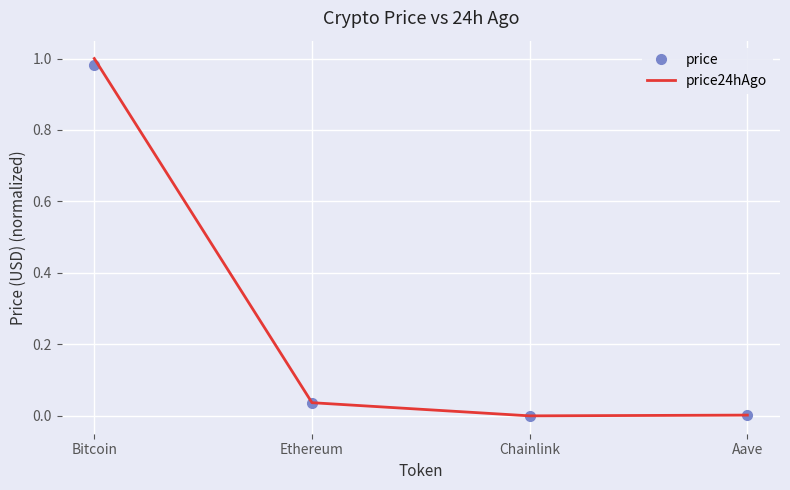

At which category is the sum across all series the highest?

Bitcoin